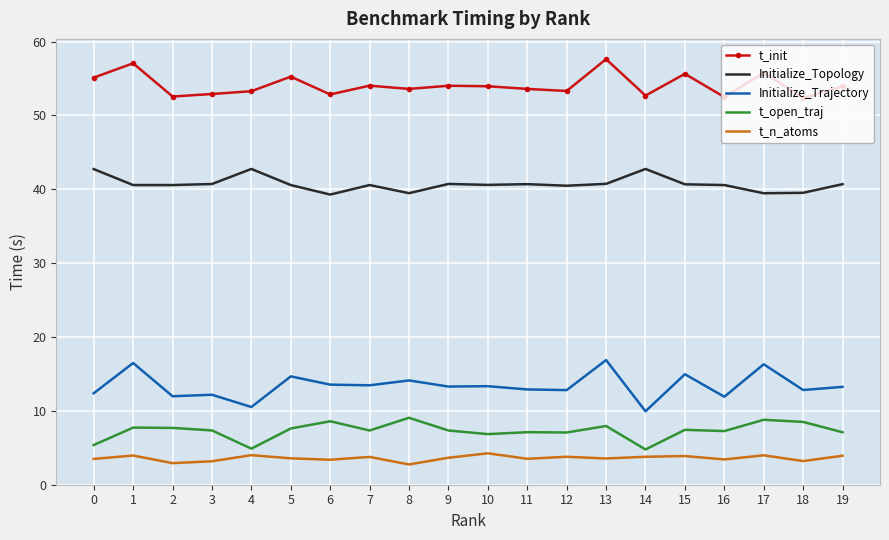

What is the difference between the highest and lowest values at 12?

49.5